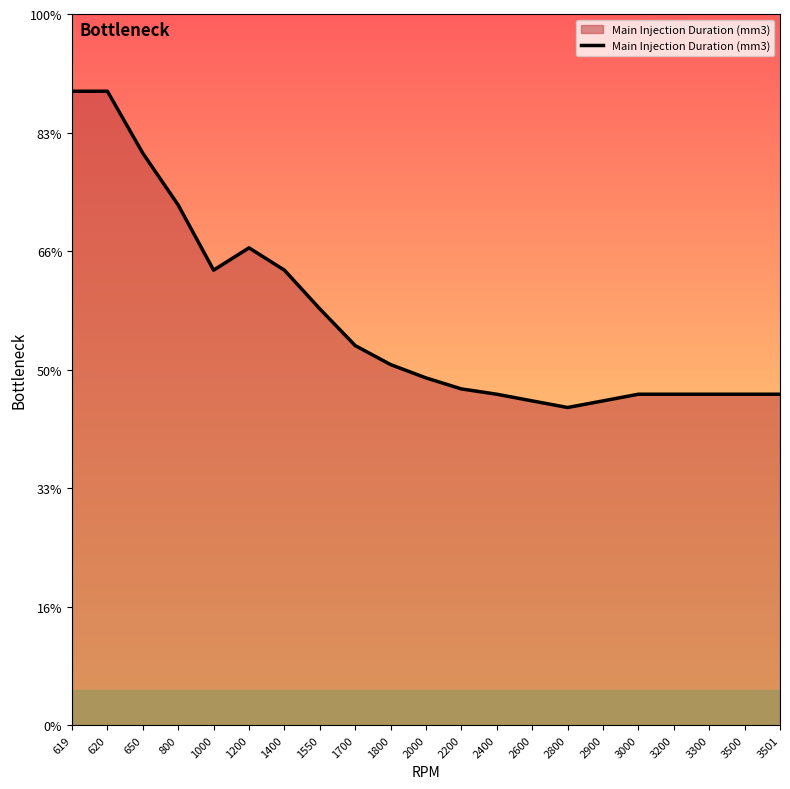

Rank the categories by value from lowest to highest.

2800, 2600, 2900, 2400, 3000, 3200, 3300, 3500, 3501, 2200, 2000, 1800, 1700, 1550, 1000, 1400, 1200, 800, 650, 619, 620